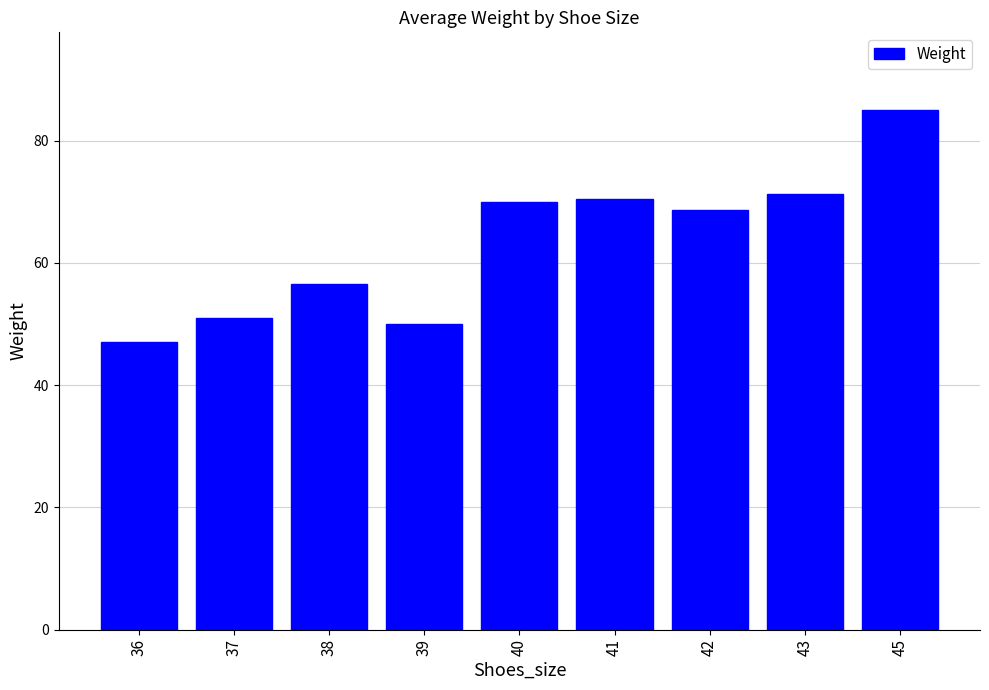

What is the maximum value shown in the chart?

85.0